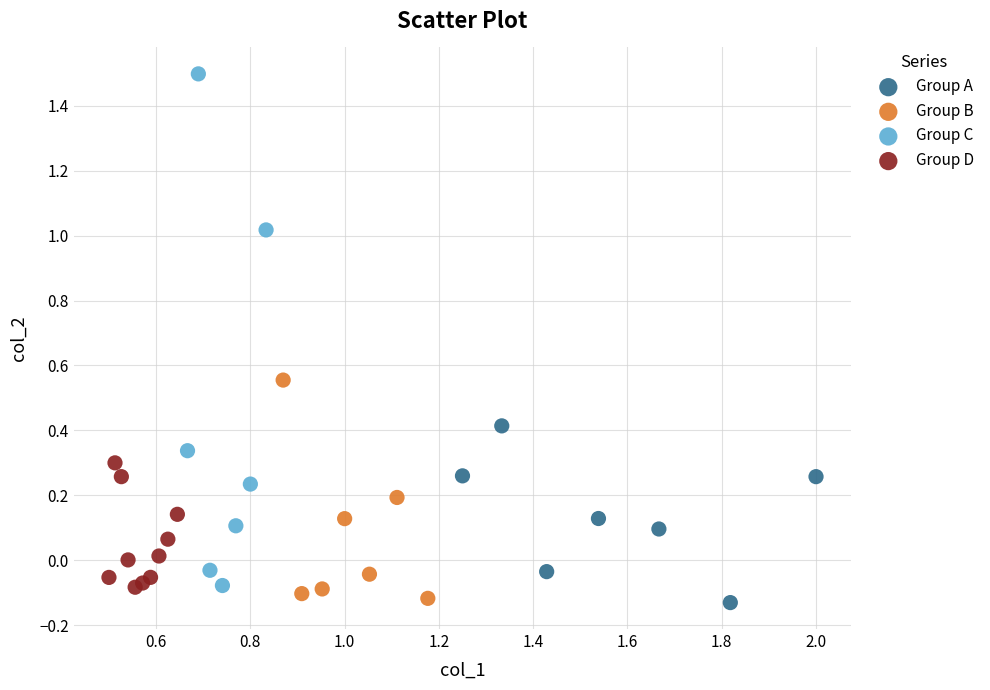

Which series has the widest spread of Y values?

Group C